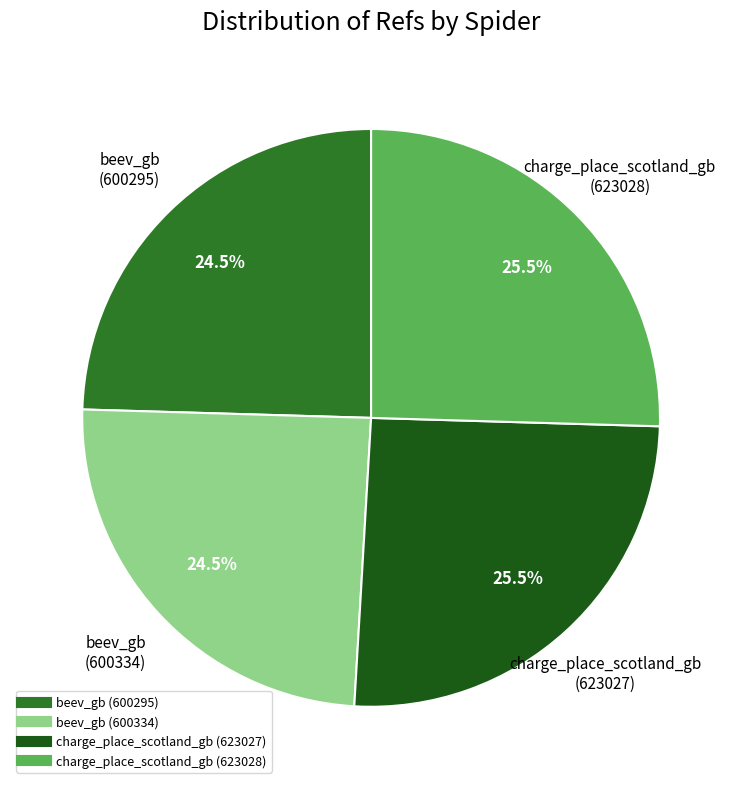

How many slices are in this pie chart?

4